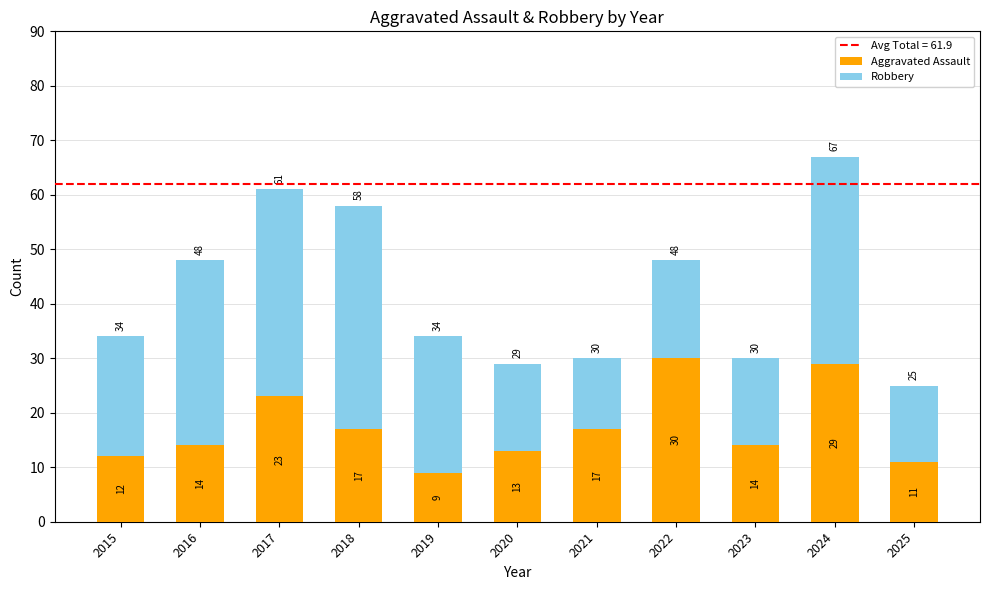

At which label does Aggravated Assault reach its peak?

2022